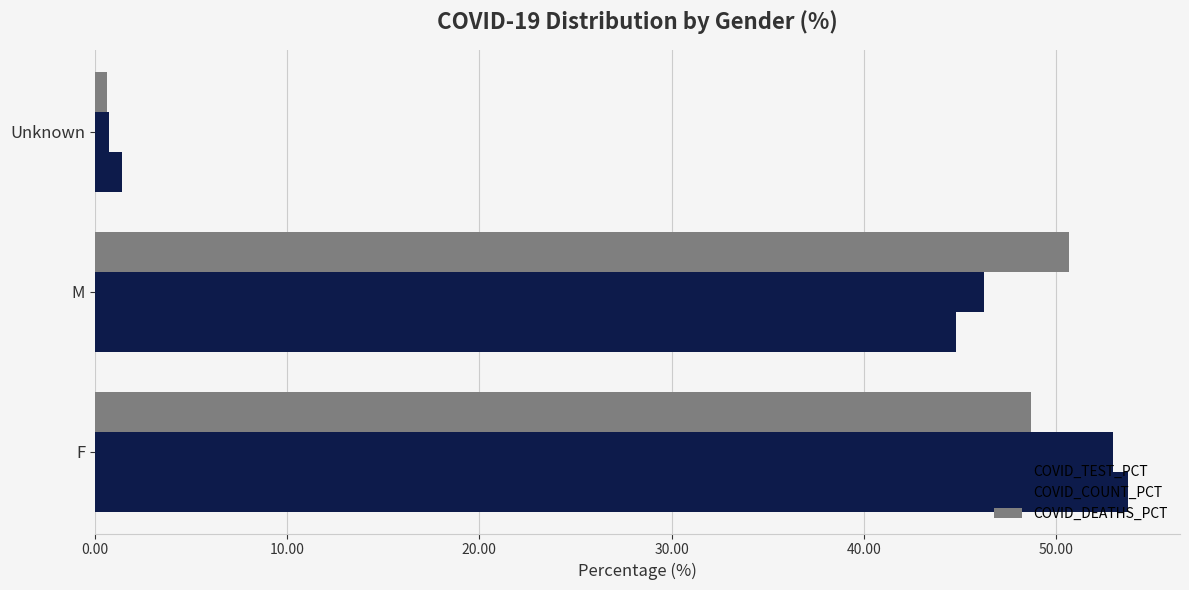

How many series are shown in this chart?

3